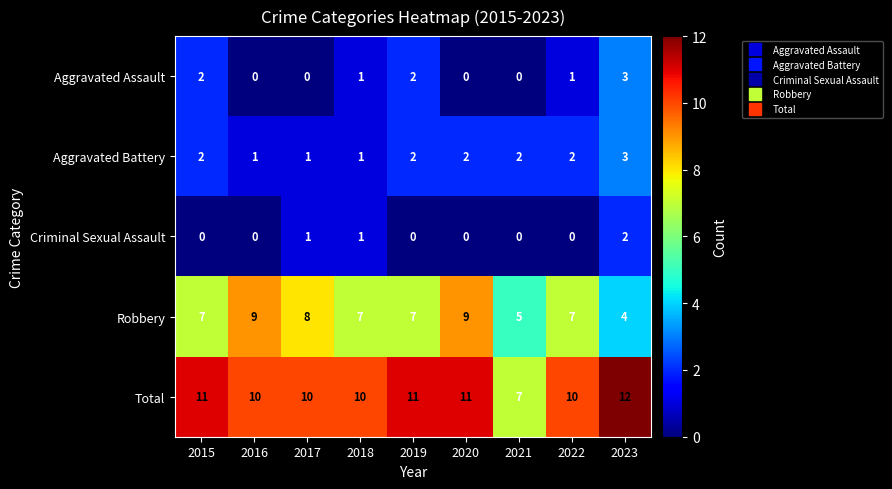

Which series changed the most between 2017 and 2023?

Robbery